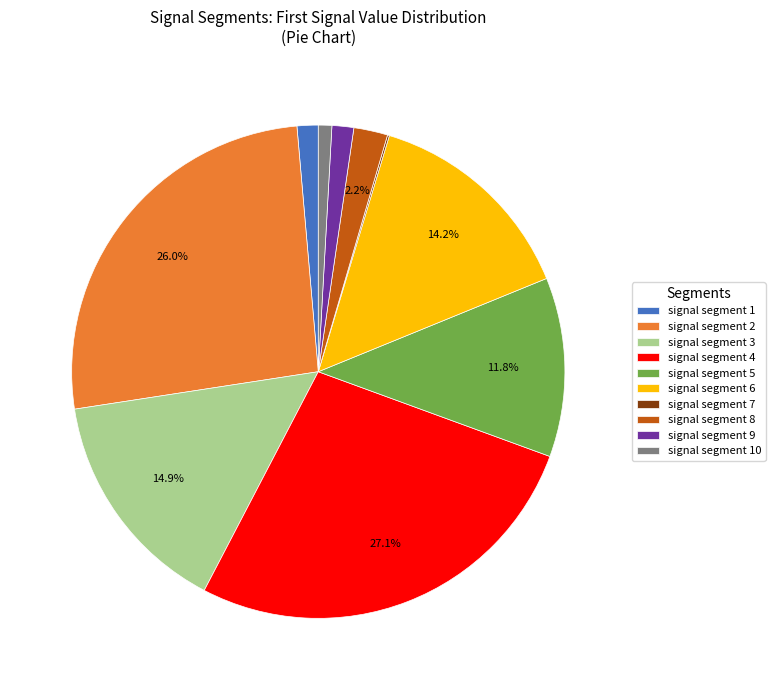

To the nearest percent, what is the difference between the largest and smallest slice percentages?

27%